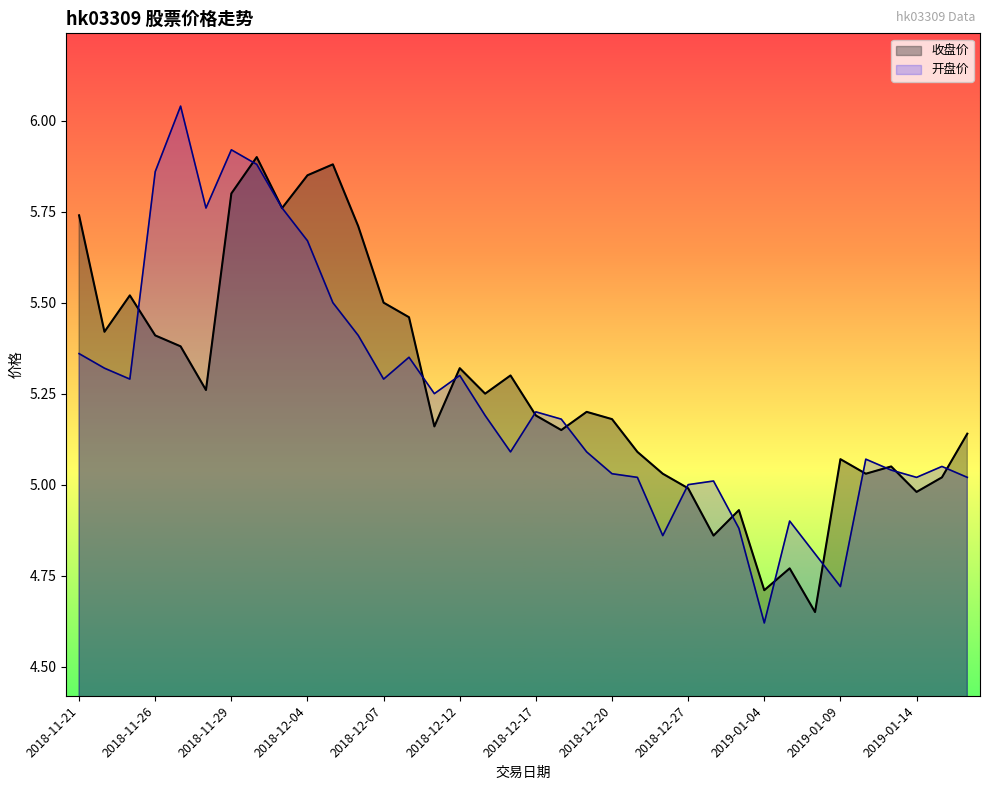

Is the value of 开盘价 at 2018-12-27 greater than the value of 收盘价 at 2018-12-04?

No